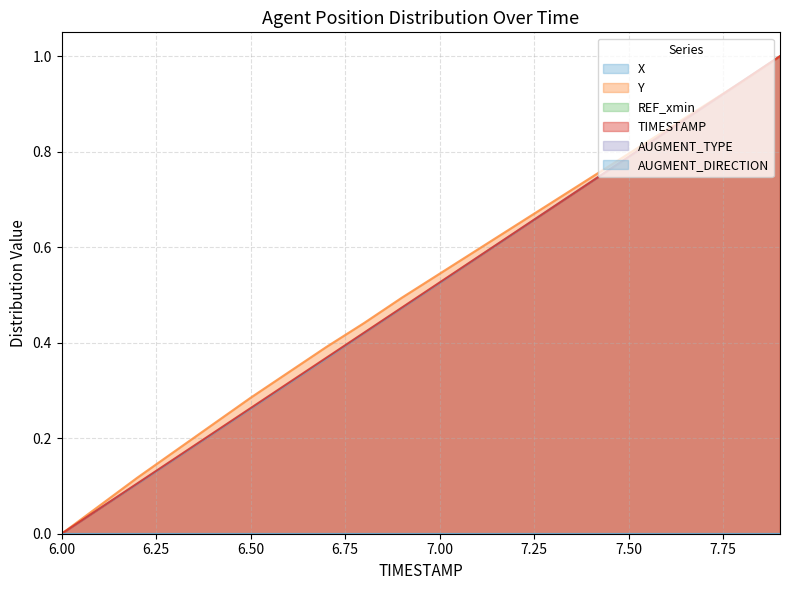

Reading right to left, extract all data points from this chart.

X: 7.9=1.0	7.8=0.9	7.7=0.9	7.6=0.8	7.5=0.8	7.4=0.7	7.3=0.7	7.2=0.6	7.1=0.6	7.0=0.5	6.9=0.5	6.8=0.4	6.7=0.4	6.6=0.3	6.5=0.3	6.4=0.2	6.3=0.2	6.2=0.1	6.1=0.1	6.0=0.0
Y: 7.9=1.0	7.8=0.9	7.7=0.9	7.6=0.8	7.5=0.8	7.4=0.7	7.3=0.7	7.2=0.6	7.1=0.6	7.0=0.5	6.9=0.5	6.8=0.4	6.7=0.4	6.6=0.3	6.5=0.3	6.4=0.2	6.3=0.2	6.2=0.1	6.1=0.1	6.0=0.0
TIMESTAMP: 7.9=1.0	7.8=0.9	7.7=0.9	7.6=0.8	7.5=0.8	7.4=0.7	7.3=0.7	7.2=0.6	7.1=0.6	7.0=0.5	6.9=0.5	6.8=0.4	6.7=0.4	6.6=0.3	6.5=0.3	6.4=0.2	6.3=0.2	6.2=0.1	6.1=0.1	6.0=0.0